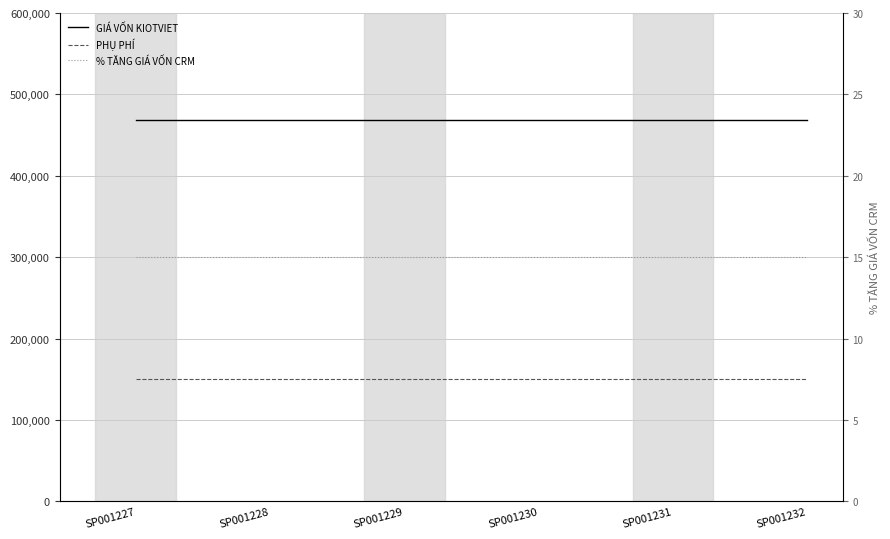

List the labels in order of GIÁ VỐN KIOTVIET value, largest first.

SP001227, SP001228, SP001229, SP001230, SP001231, SP001232